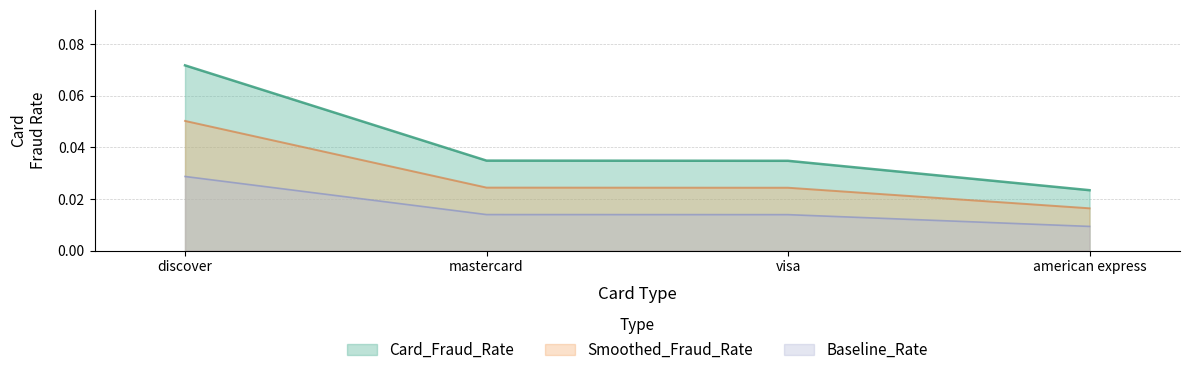

Reading left to right, transcribe all the data shown in this chart.

discover=0.1	mastercard=0.0	visa=0.0	american express=0.0